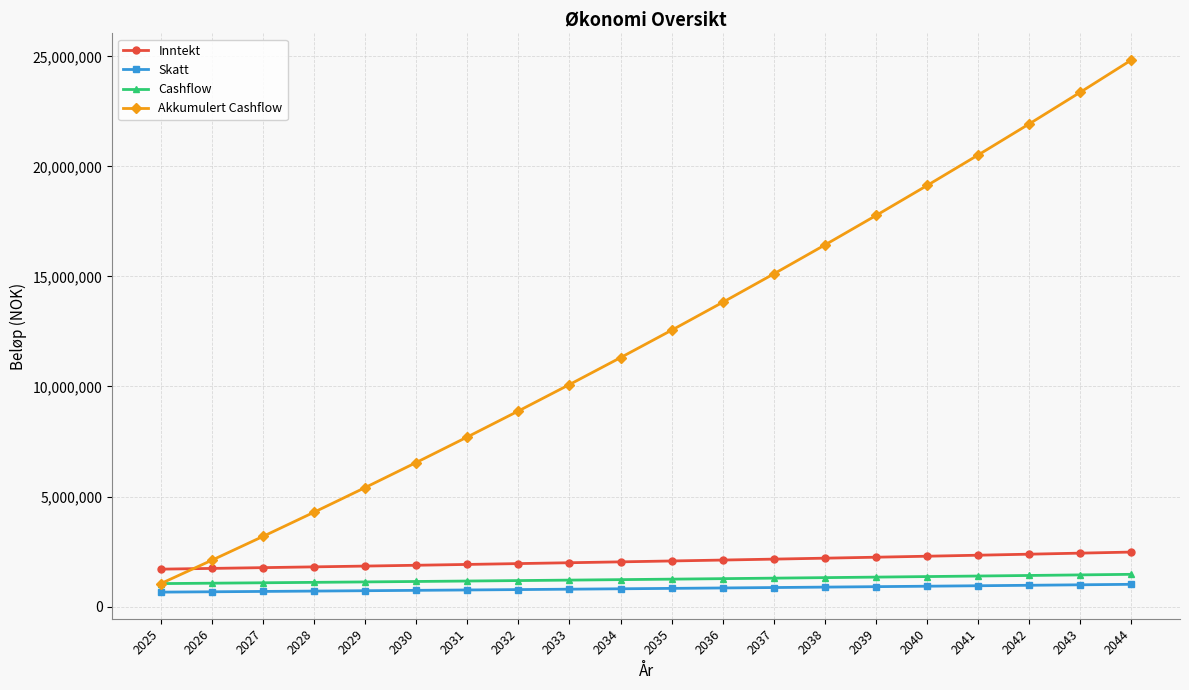

Where does the Cashflow series first go above 1245537?

2035